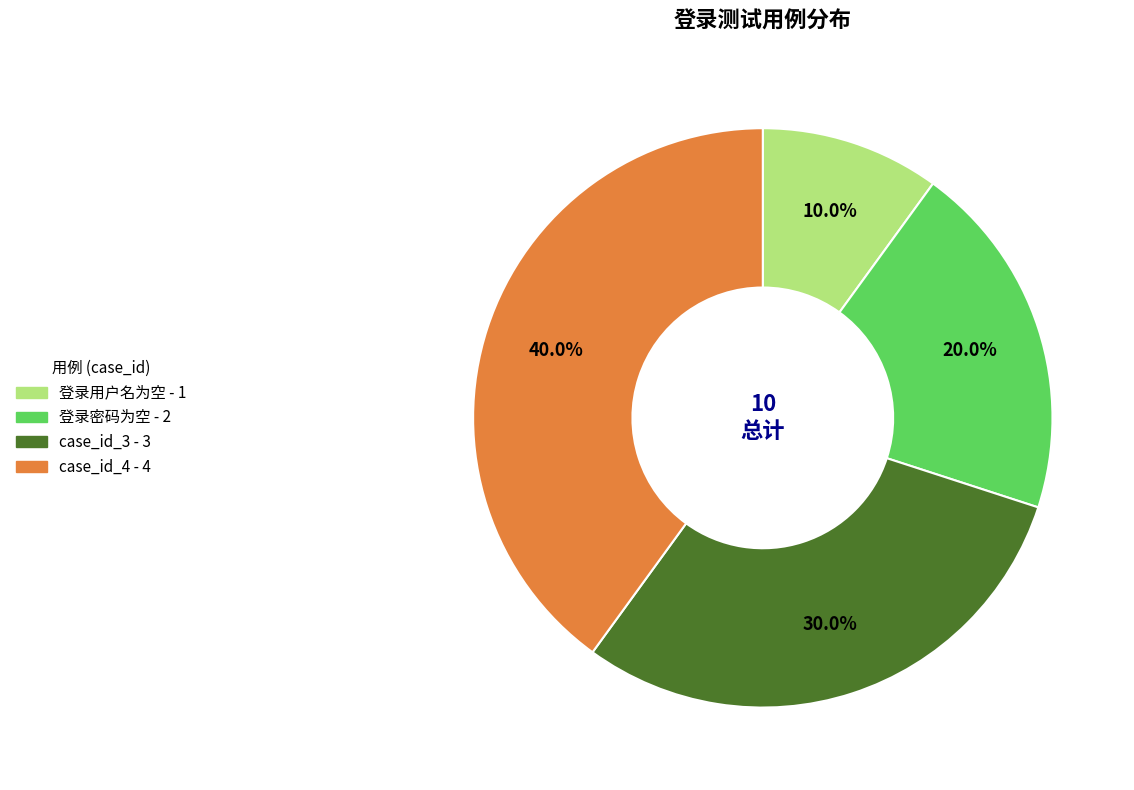

What percentage is NOT represented by case_id_4?

60.0%